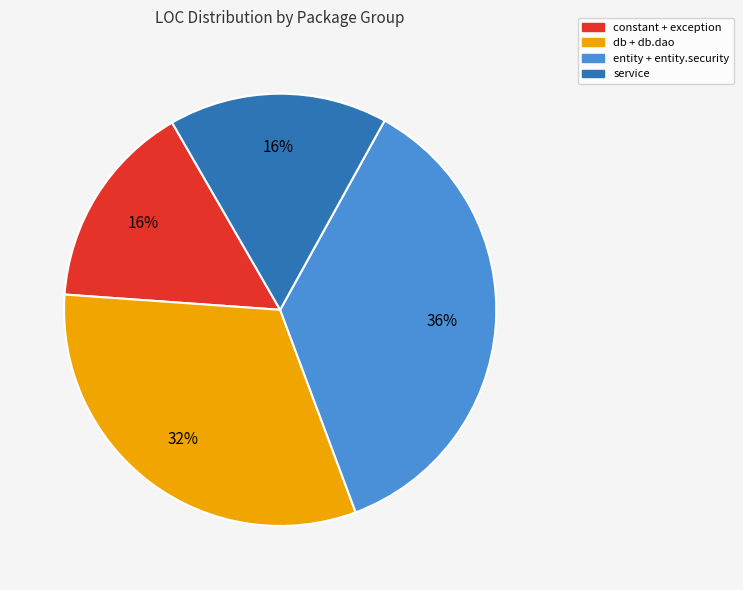

To the nearest percent, what is the average slice percentage?

25%